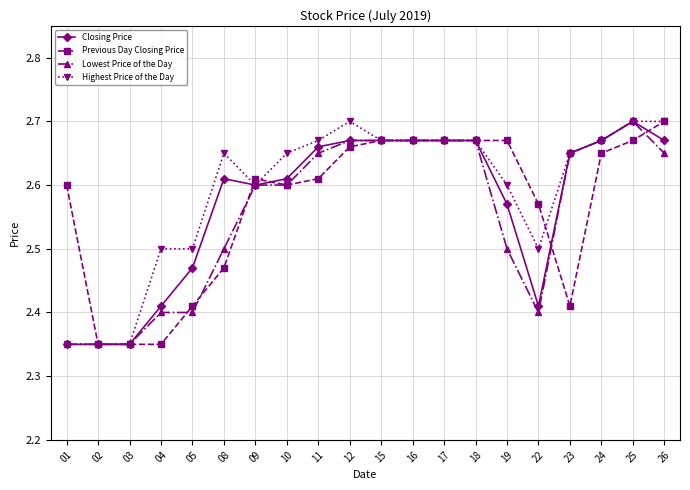

Which category has the highest value in the Previous Day Closing Price series?

26